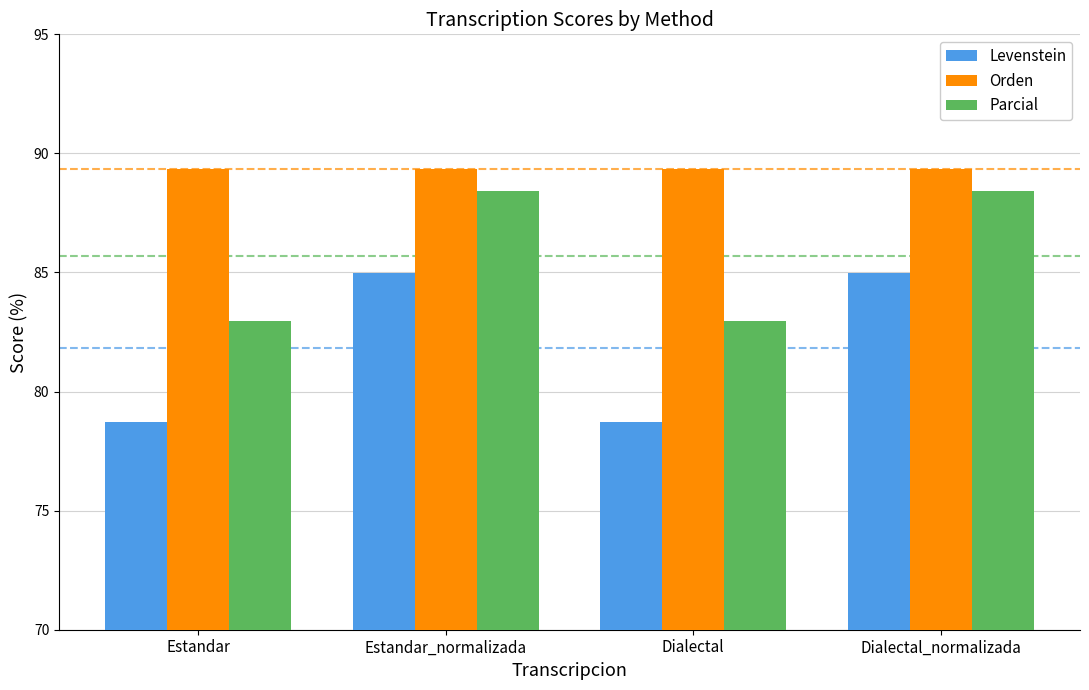

The Parcial series shows 30.8 at Estandar. True or false?

False